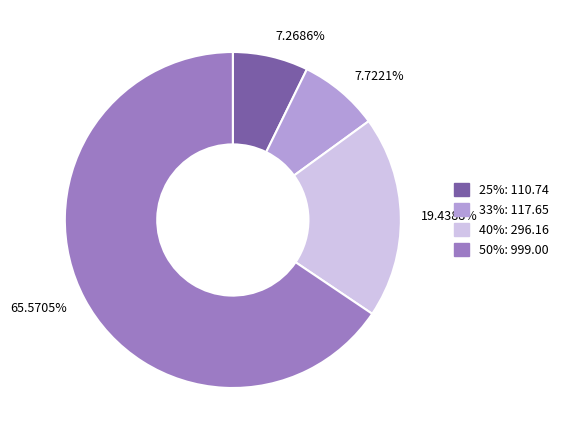

To the nearest percent, what is the difference between the largest and smallest slice percentages?

58%